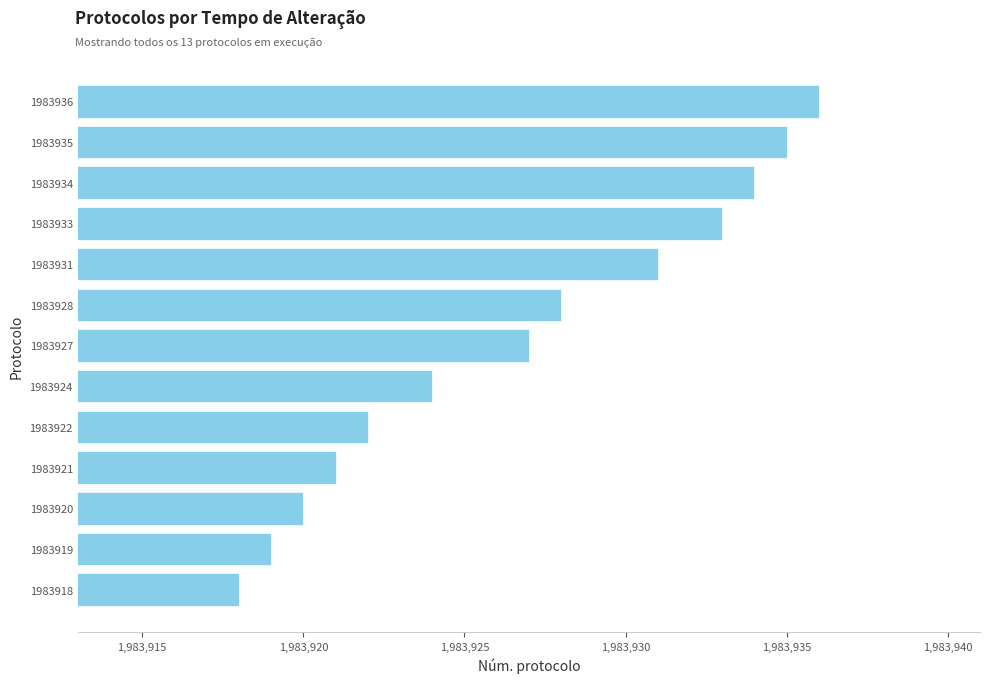

Reading bottom to top, extract all data points from this chart.

1983918	1983919	1983920	1983921	1983922	1983924	1983927	1983928	1983931	1983933	1983934	1983935	1983936